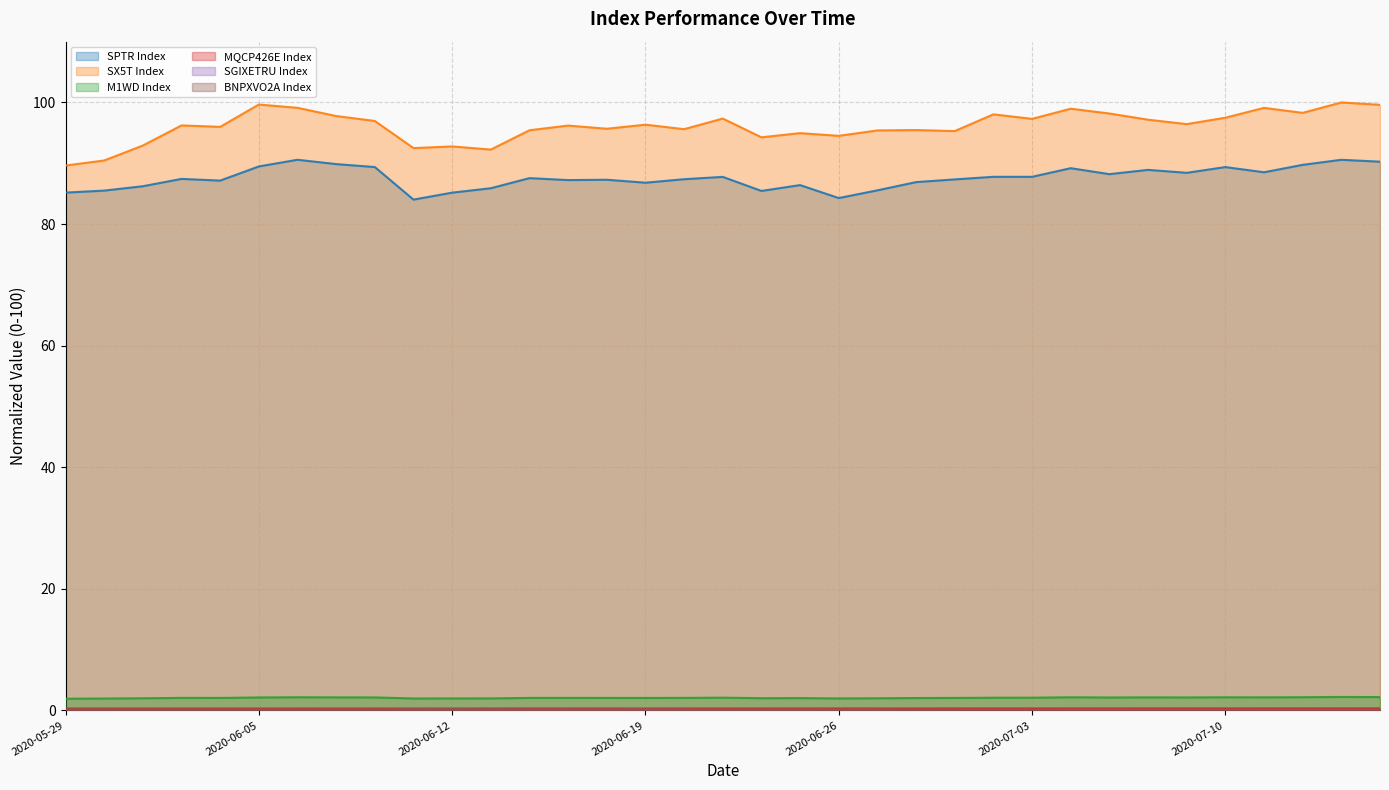

True or false: SPTR Index and M1WD Index intersect in this chart.

False